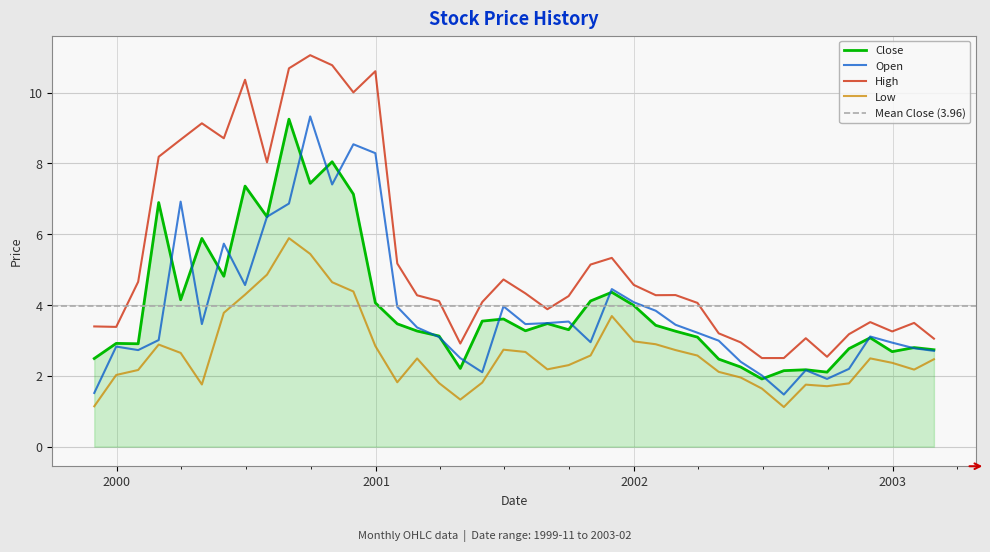

At which category is the sum across all series the highest?

2000-09-30